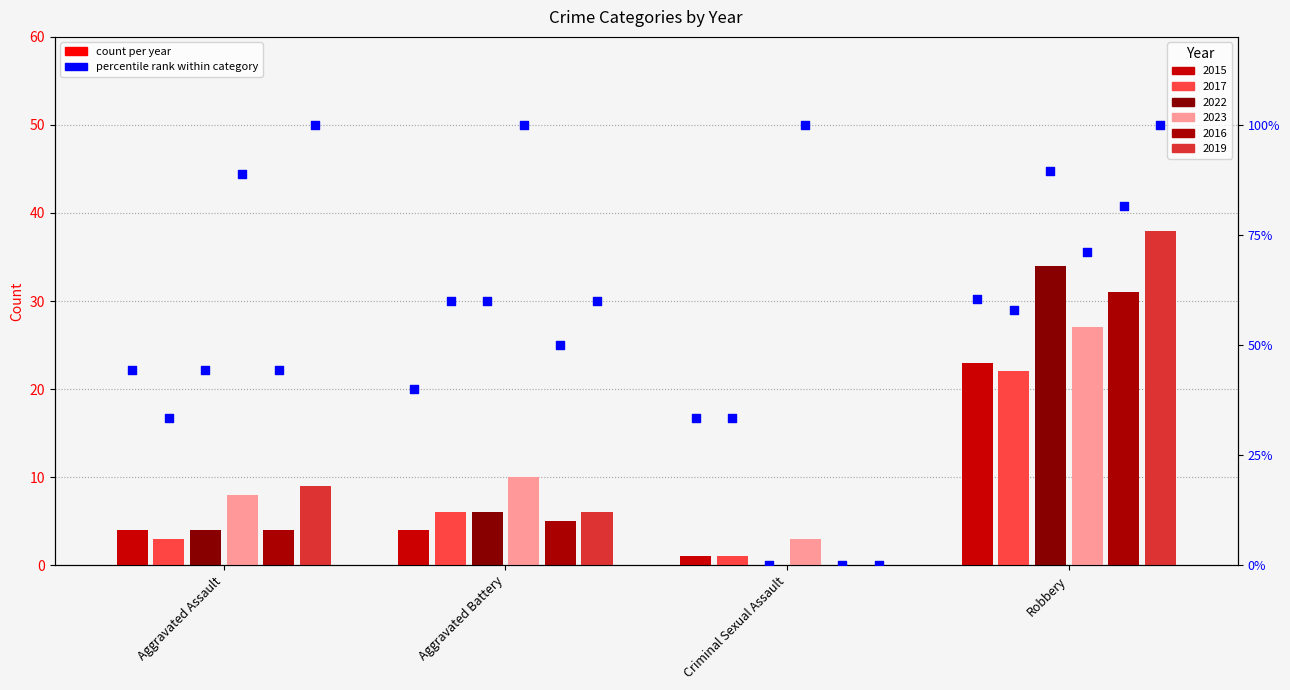

What is the total value across all series at Aggravated Battery?

37